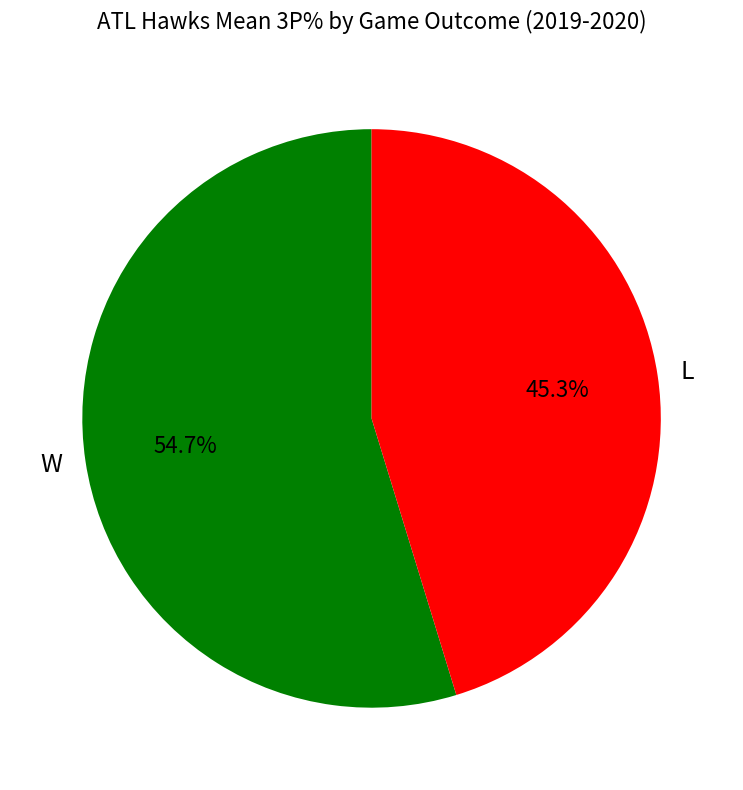

Which category has the smallest portion of the pie?

L